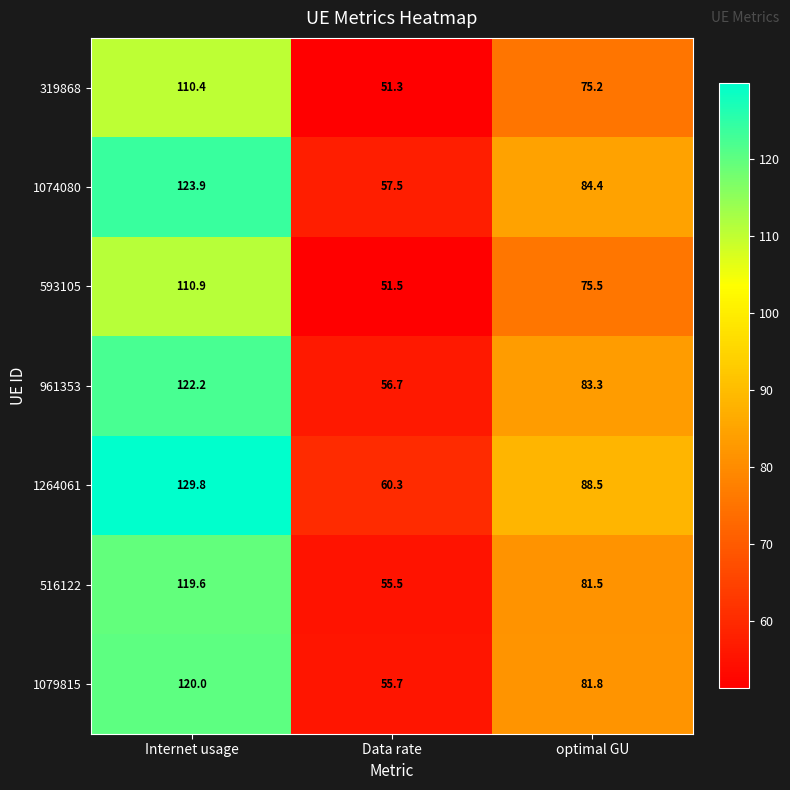

Between Internet usage and Data rate, which series saw the biggest shift?

1264061